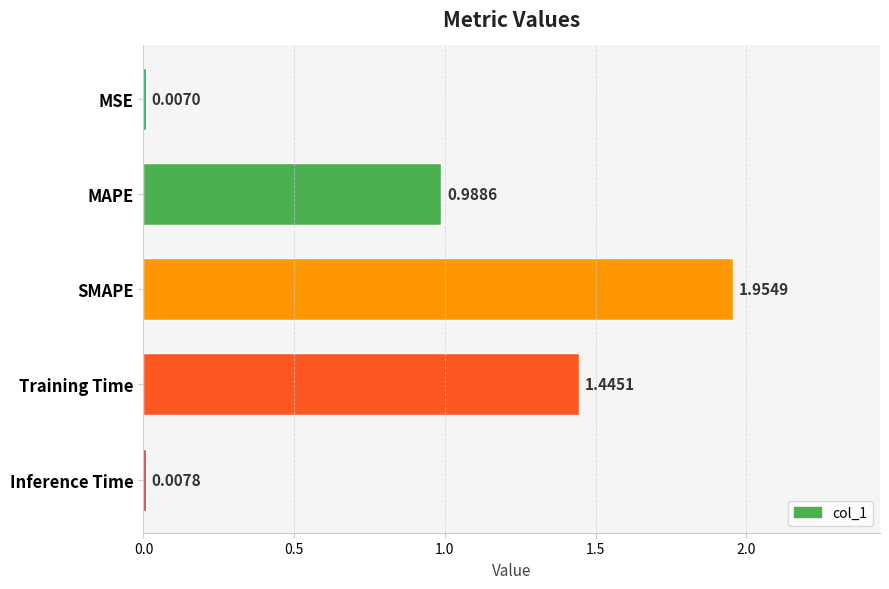

What is the change in value from MSE to Training Time?

+1.4